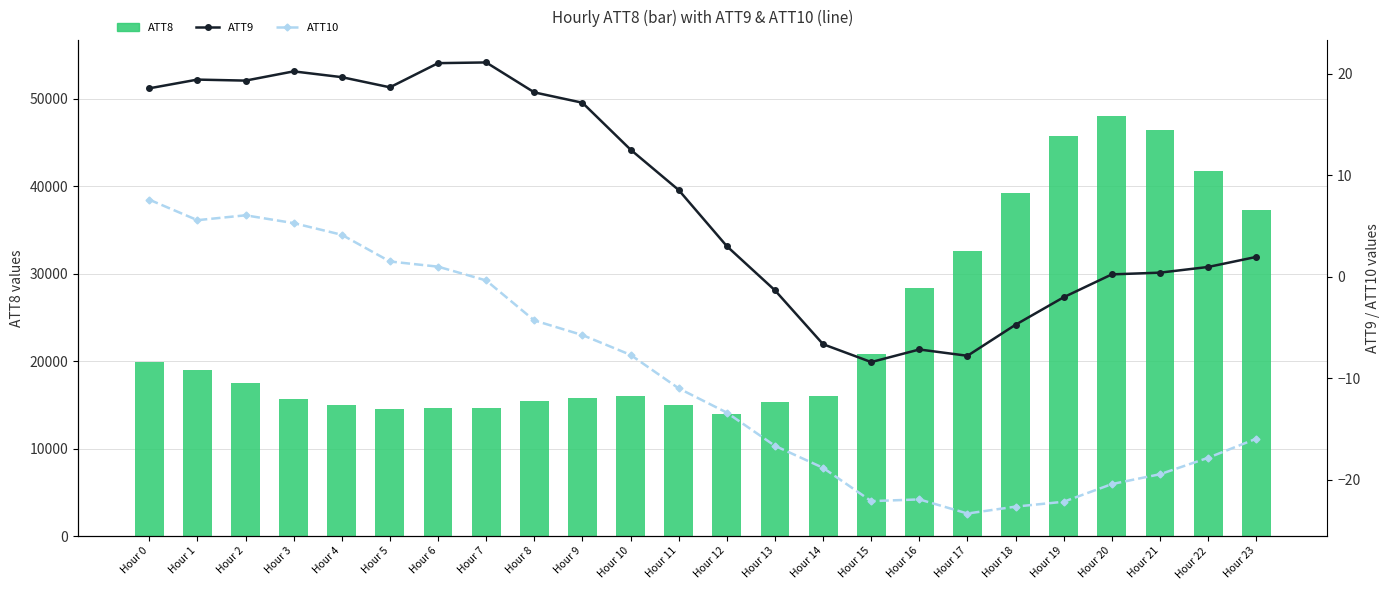

Reading left to right, what are all the values shown in this chart?

ATT8 (primary): Hour 0=19900.0	Hour 1=19000.0	Hour 2=17500.0	Hour 3=15700.0	Hour 4=15000.0	Hour 5=14500.0	Hour 6=14700.0	Hour 7=14600.0	Hour 8=15400.0	Hour 9=15800.0	Hour 10=16000.0	Hour 11=15000.0	Hour 12=14000.0	Hour 13=15300.0	Hour 14=16000.0	Hour 15=20800.0	Hour 16=28400.0	Hour 17=32600.0	Hour 18=39200.0	Hour 19=45800.0	Hour 20=48100.0	Hour 21=46500.0	Hour 22=41800.0	Hour 23=37300.0
ATT9: Hour 0=18.6	Hour 1=19.4	Hour 2=19.3	Hour 3=20.2	Hour 4=19.7	Hour 5=18.7	Hour 6=21.0	Hour 7=21.1	Hour 8=18.2	Hour 9=17.1	Hour 10=12.5	Hour 11=8.5	Hour 12=3.0	Hour 13=-1.3	Hour 14=-6.7	Hour 15=-8.4	Hour 16=-7.2	Hour 17=-7.8	Hour 18=-4.7	Hour 19=-2.0	Hour 20=0.2	Hour 21=0.4	Hour 22=1.0	Hour 23=1.9
ATT10: Hour 0=7.6	Hour 1=5.6	Hour 2=6.0	Hour 3=5.3	Hour 4=4.1	Hour 5=1.5	Hour 6=1.0	Hour 7=-0.4	Hour 8=-4.3	Hour 9=-5.8	Hour 10=-7.7	Hour 11=-11.0	Hour 12=-13.4	Hour 13=-16.7	Hour 14=-18.8	Hour 15=-22.1	Hour 16=-21.9	Hour 17=-23.3	Hour 18=-22.6	Hour 19=-22.2	Hour 20=-20.4	Hour 21=-19.5	Hour 22=-17.8	Hour 23=-16.0